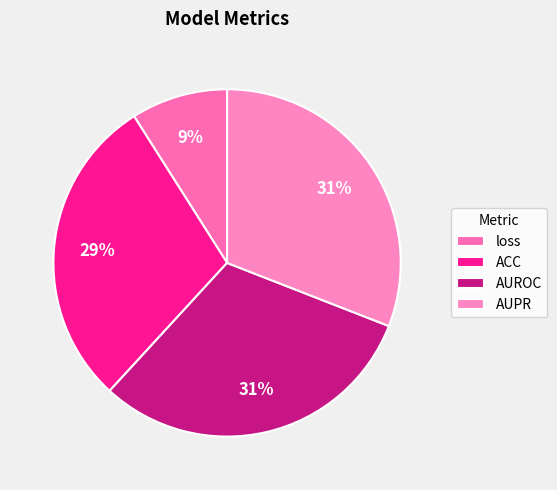

To the nearest percent, what percentage of the pie is loss?

9%